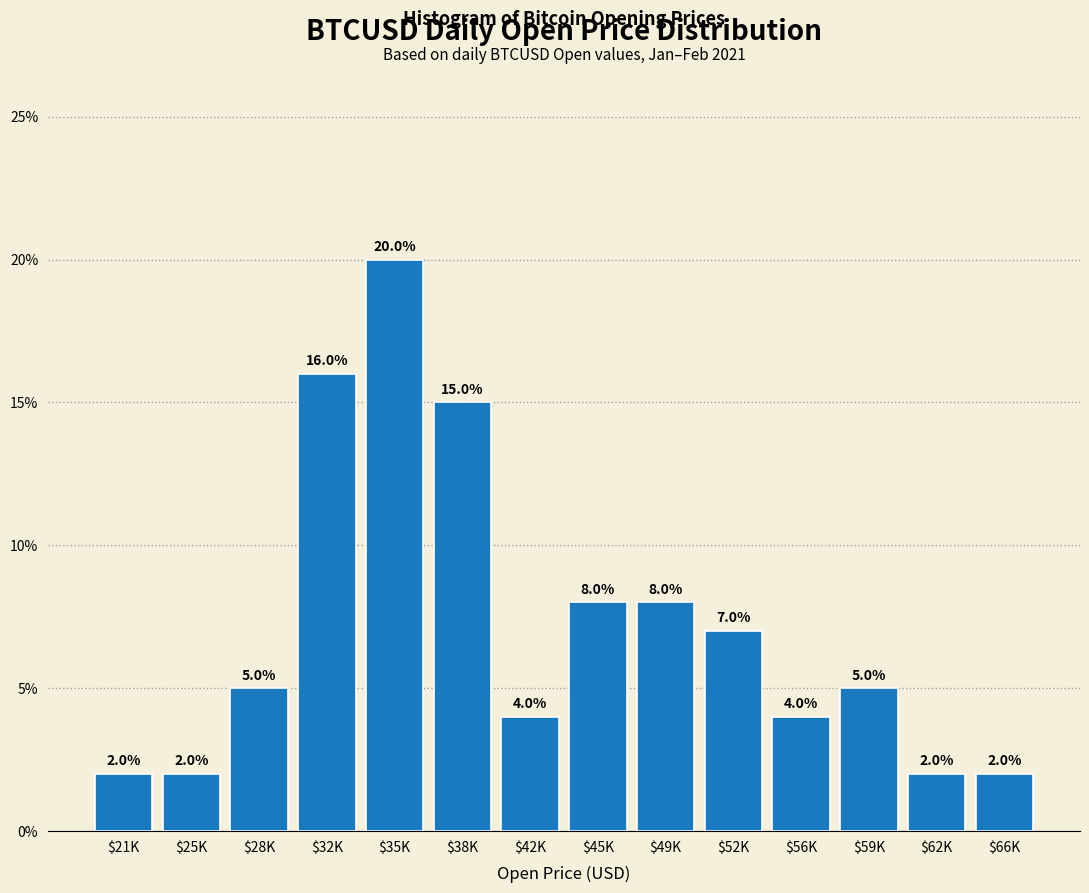

Are the bars horizontal?

No